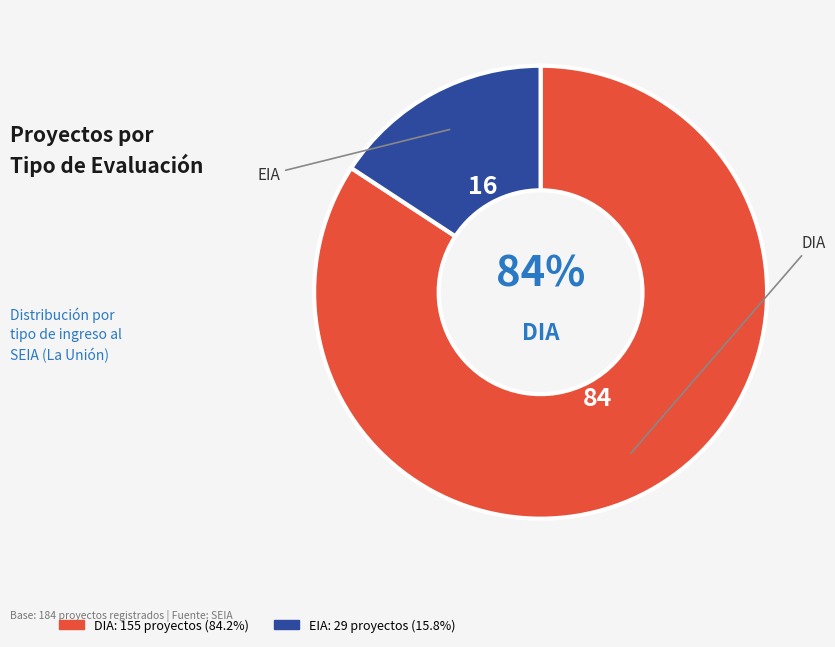

The DIA slice represents 84% of the pie. True or false?

True